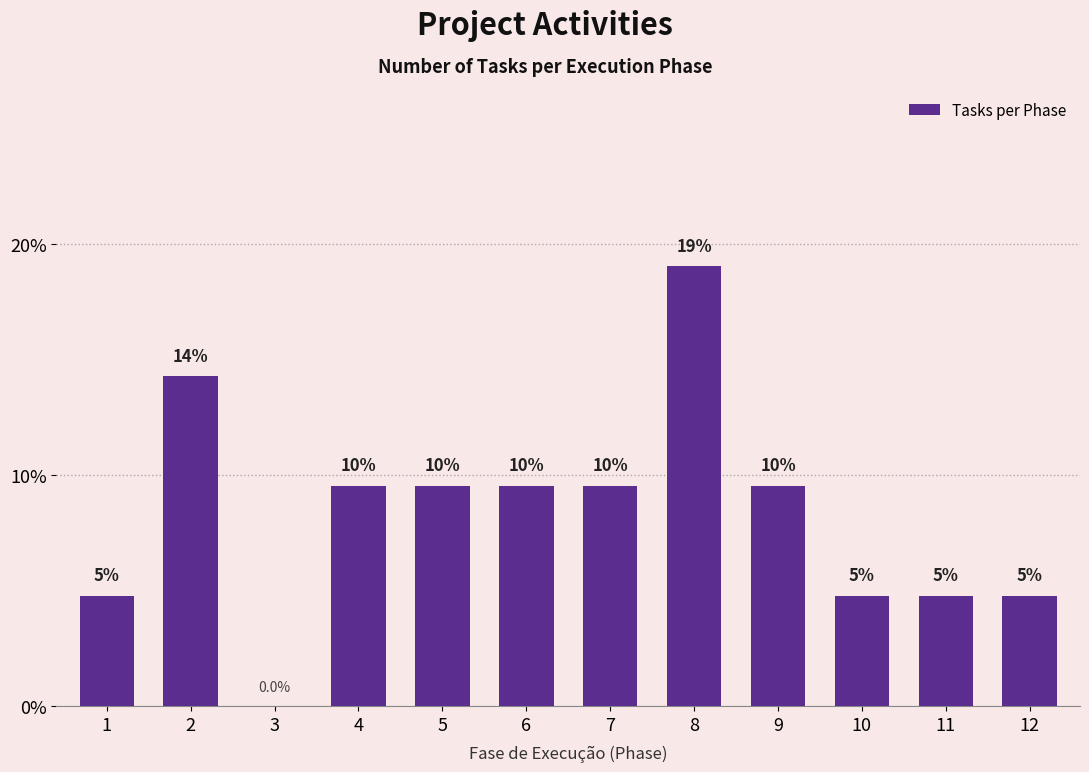

Are the bars horizontal?

No